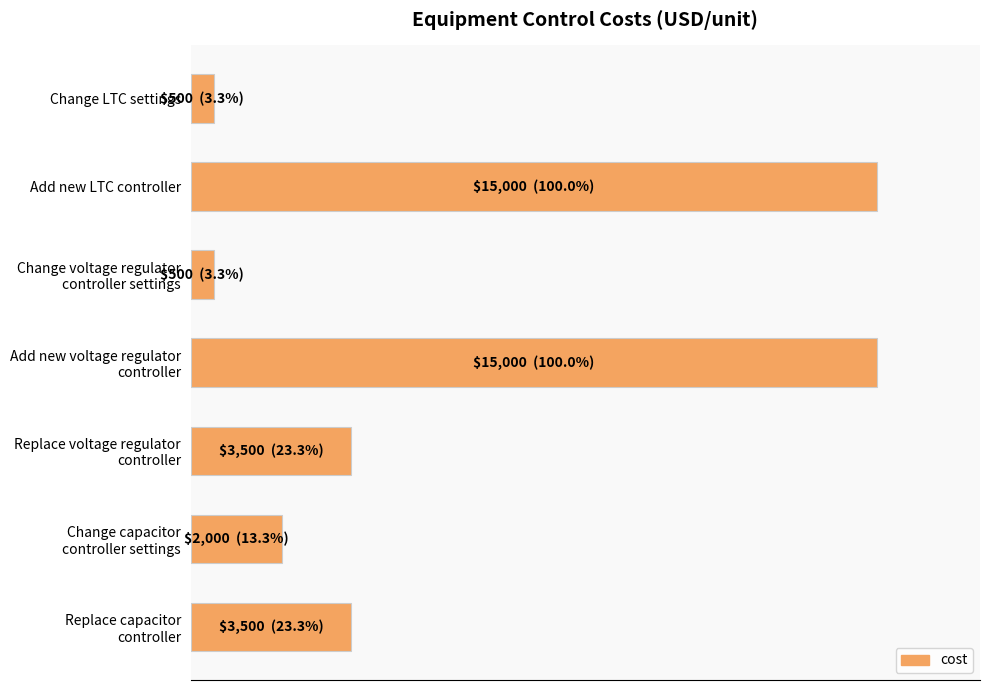

Are the bars horizontal?

Yes